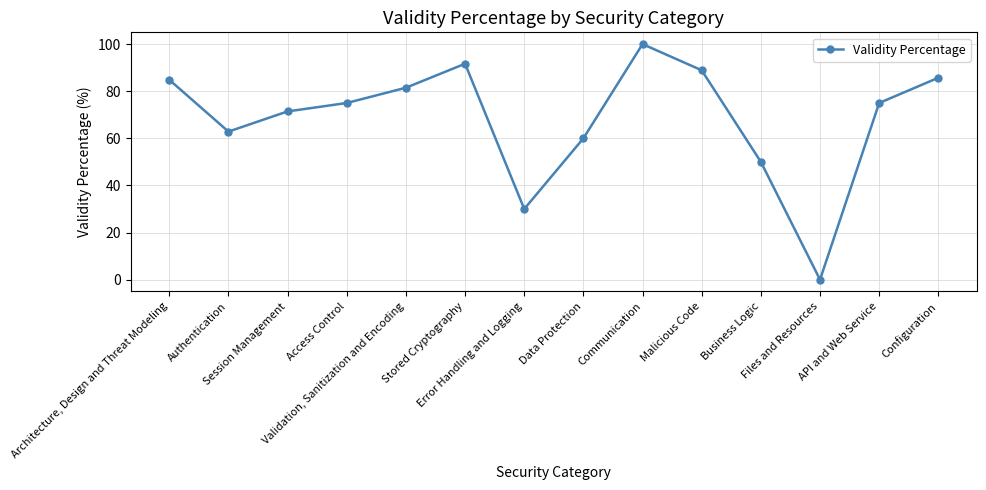

What is the value of the 3rd point from the left?

71.4